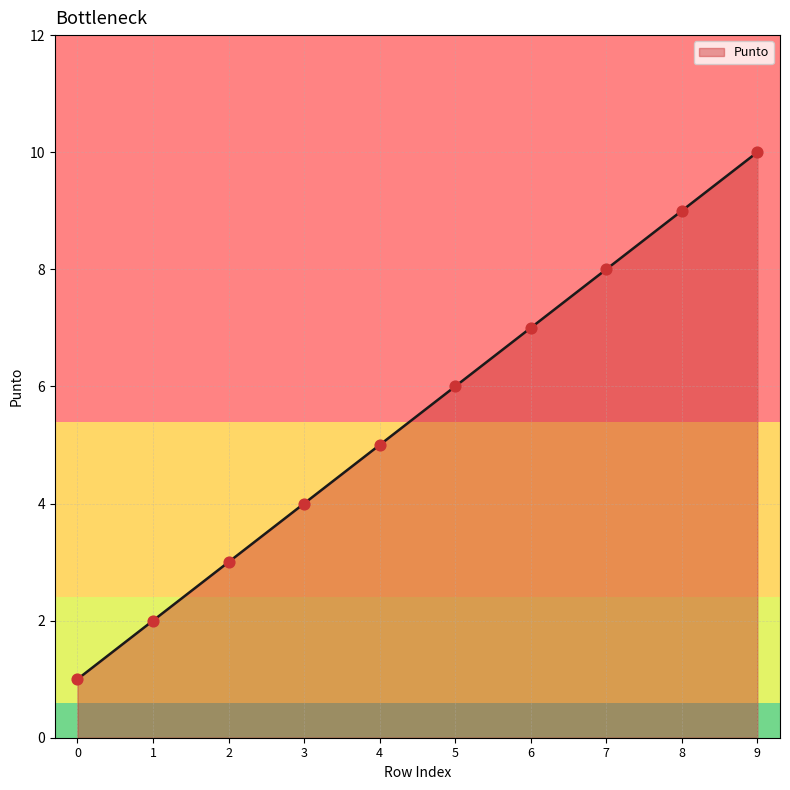

Between 4 and 2, which is larger?

4